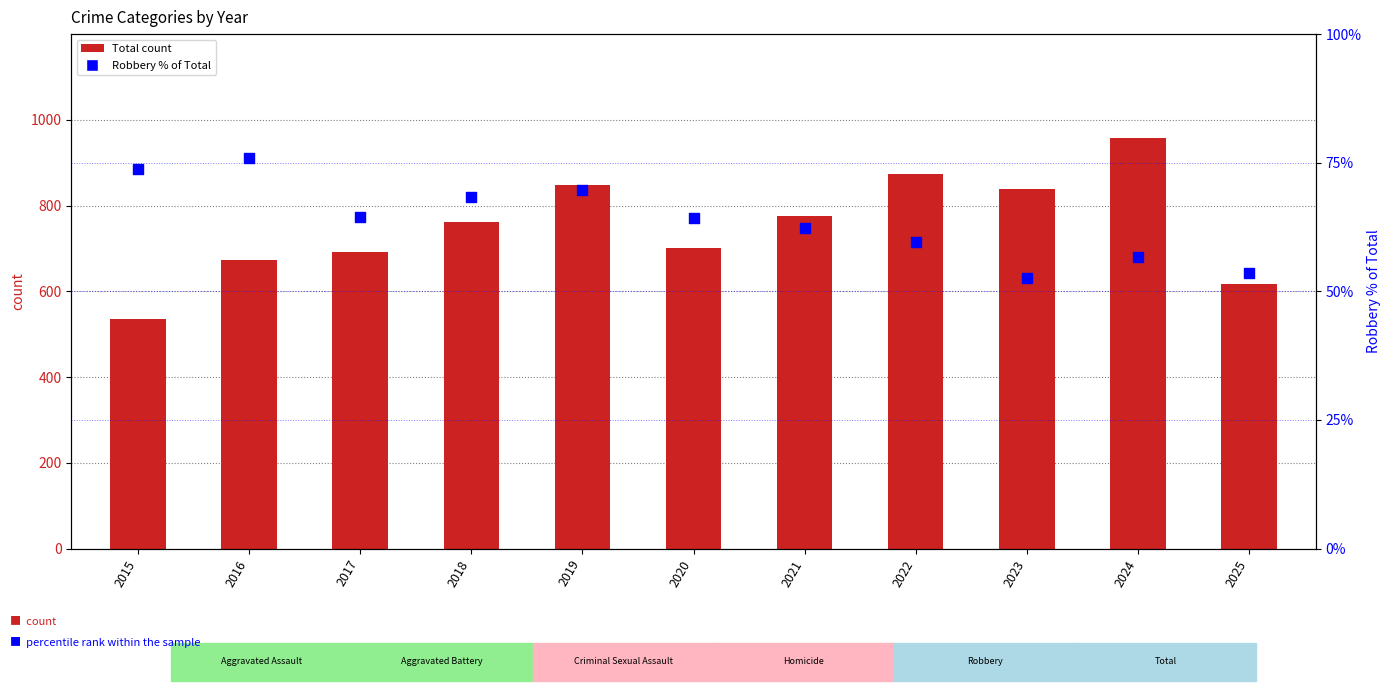

Which series reaches the minimum Y coordinate?

Robbery % of Total